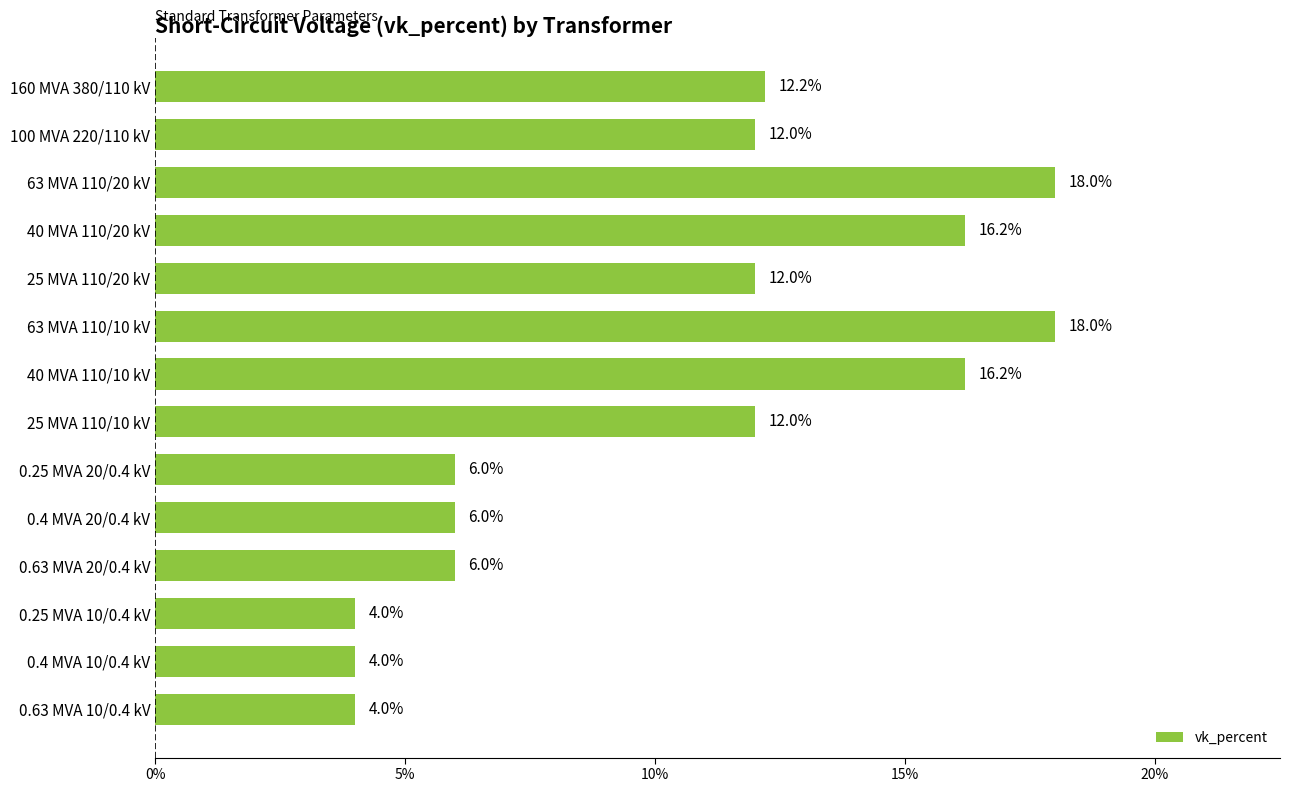

How many data points are less than 12?

6